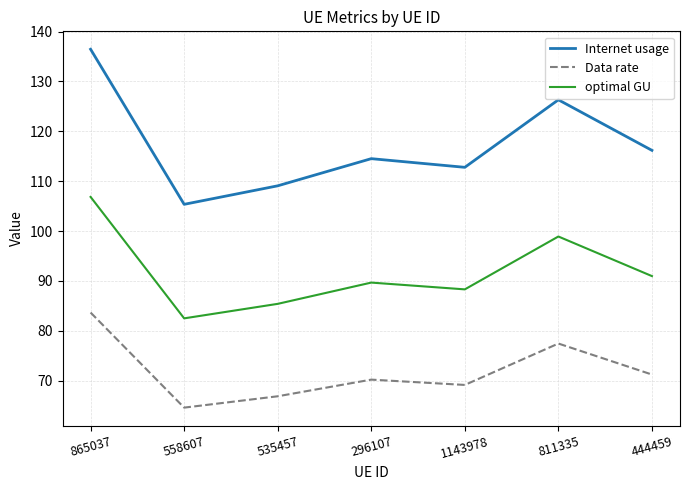

Does the chart have visible grid lines?

Yes